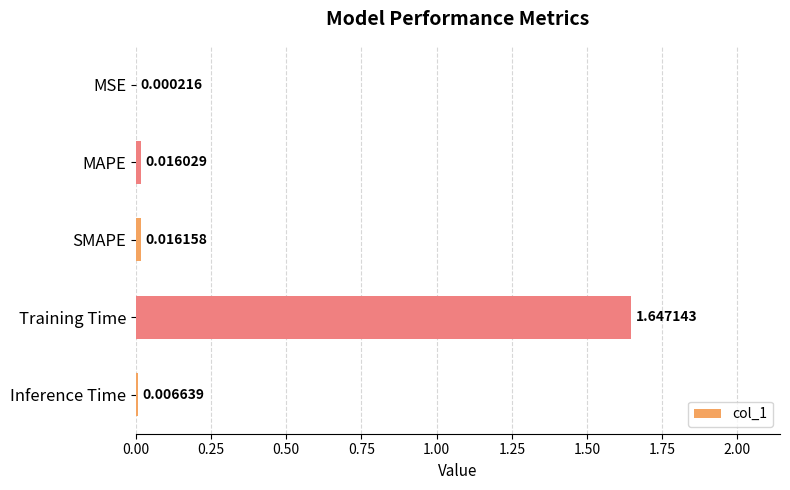

At which category does the chart reach its peak across all series?

Training Time